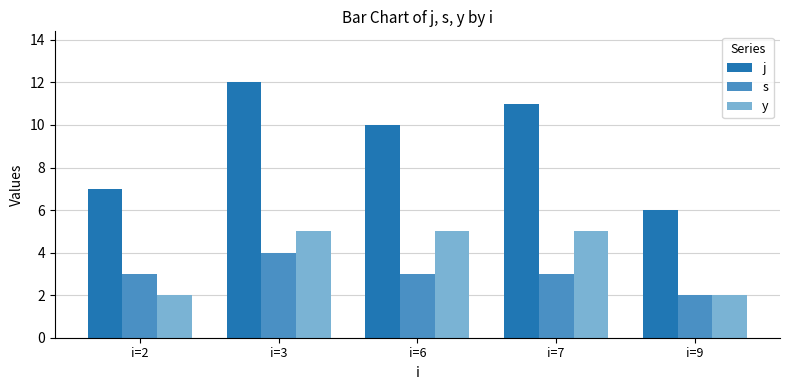

Which series has the largest total across all categories?

j